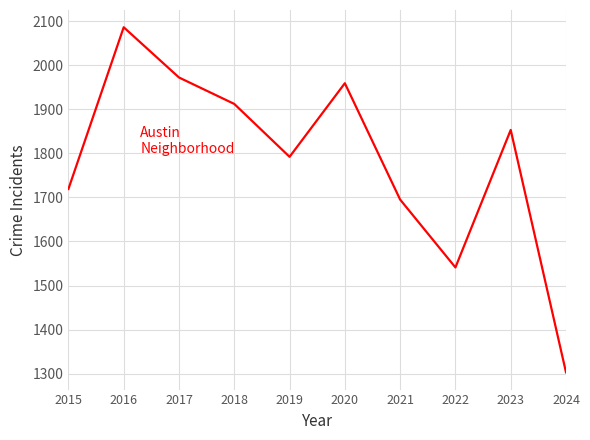

What is the difference between the second highest and second lowest values?

431